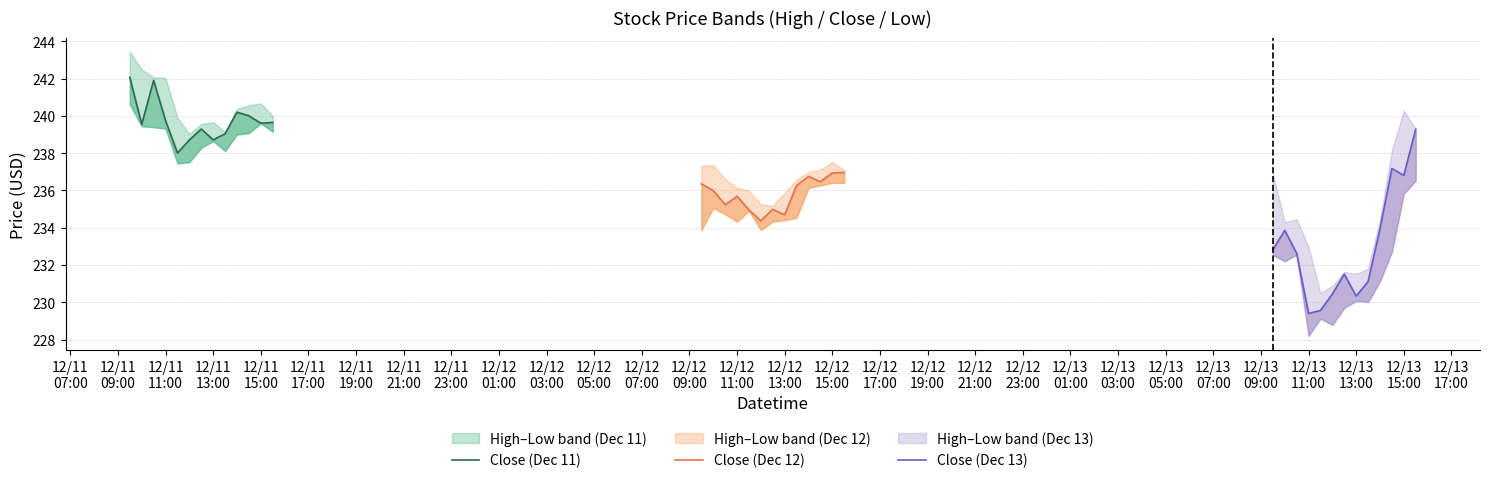

Reading left to right, list all the values displayed in this chart.

Close (Dec 11): 242.1	239.6	241.9	239.8	238.0	238.7	239.3	238.7	239.0	240.2	240.0	239.6	239.7
Close (Dec 12): 236.3	236.0	235.2	235.7	235.0	234.4	235.0	234.7	236.3	236.8	236.5	236.9	237.0
Close (Dec 13): 232.8	233.9	232.6	229.4	229.6	230.4	231.5	230.3	231.1	233.9	237.2	236.8	239.3